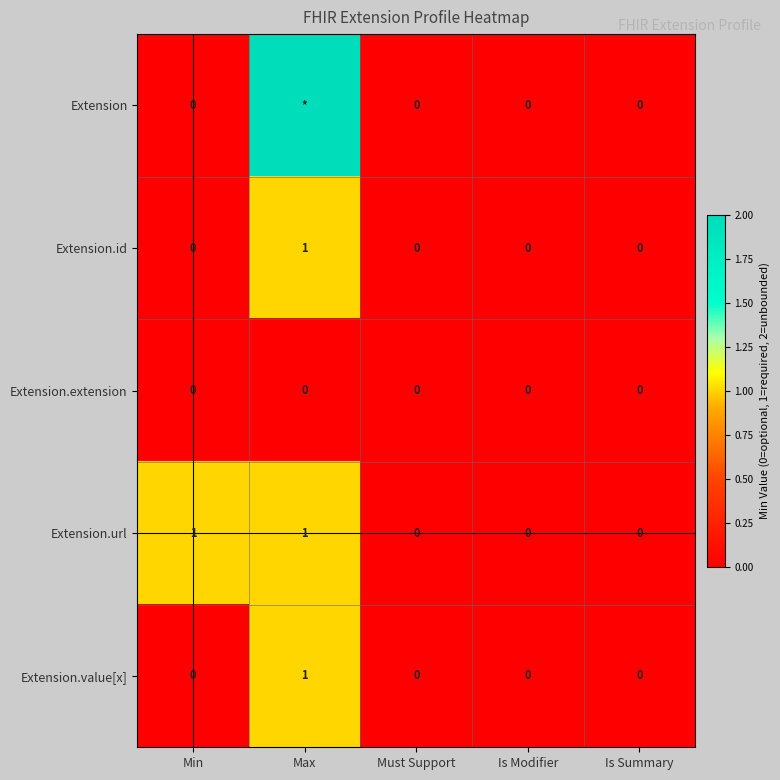

Which category has the highest value in the Extension.id series?

Max